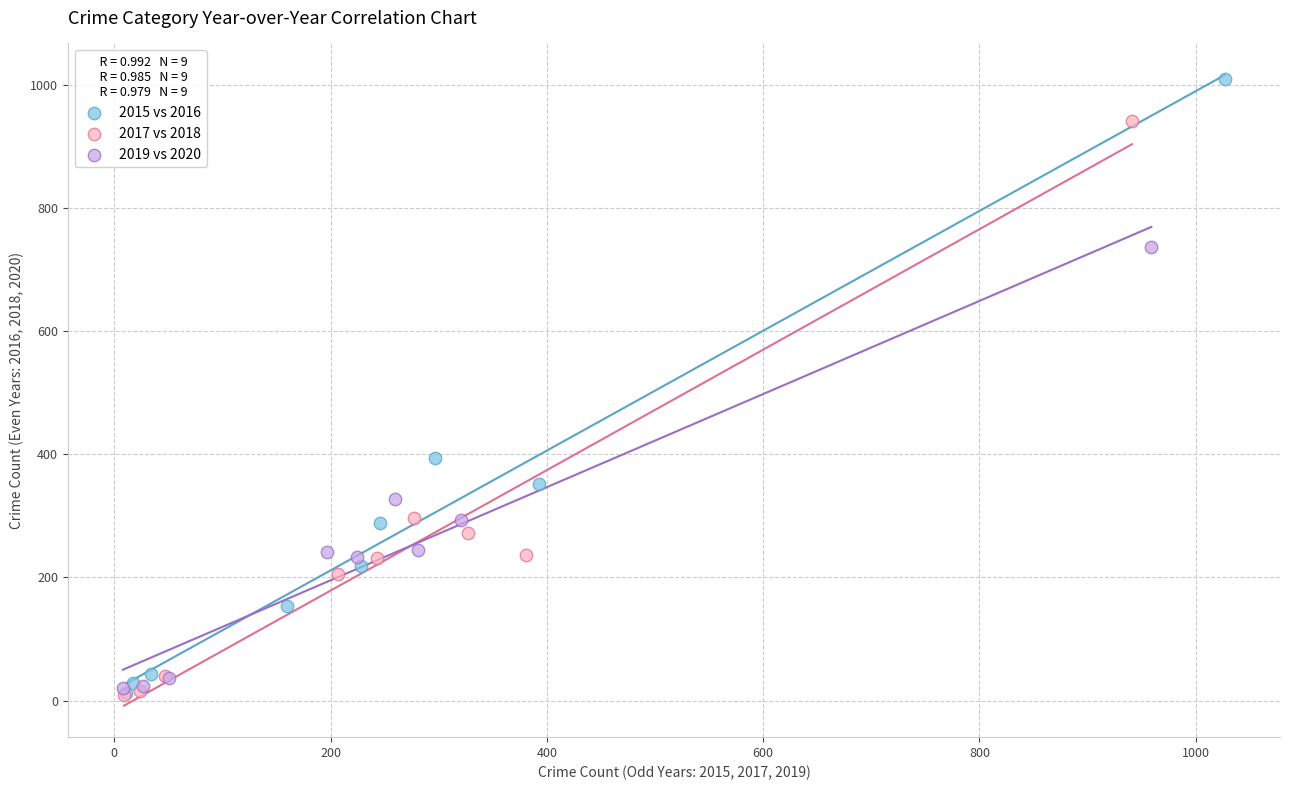

Which series has the widest spread of Y values?

2015 vs 2016